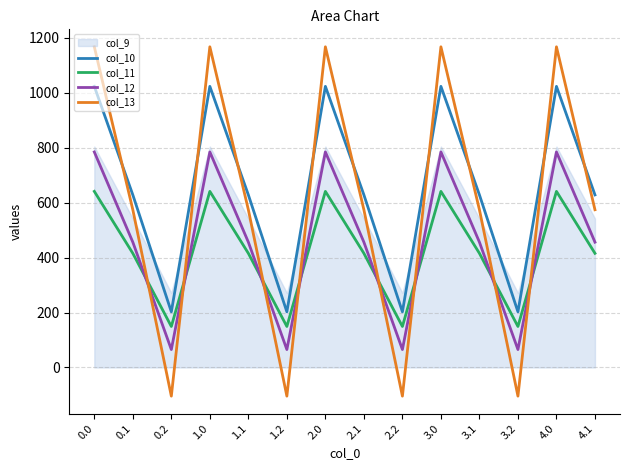

True or false: col_10 and col_12 cross at least once.

False